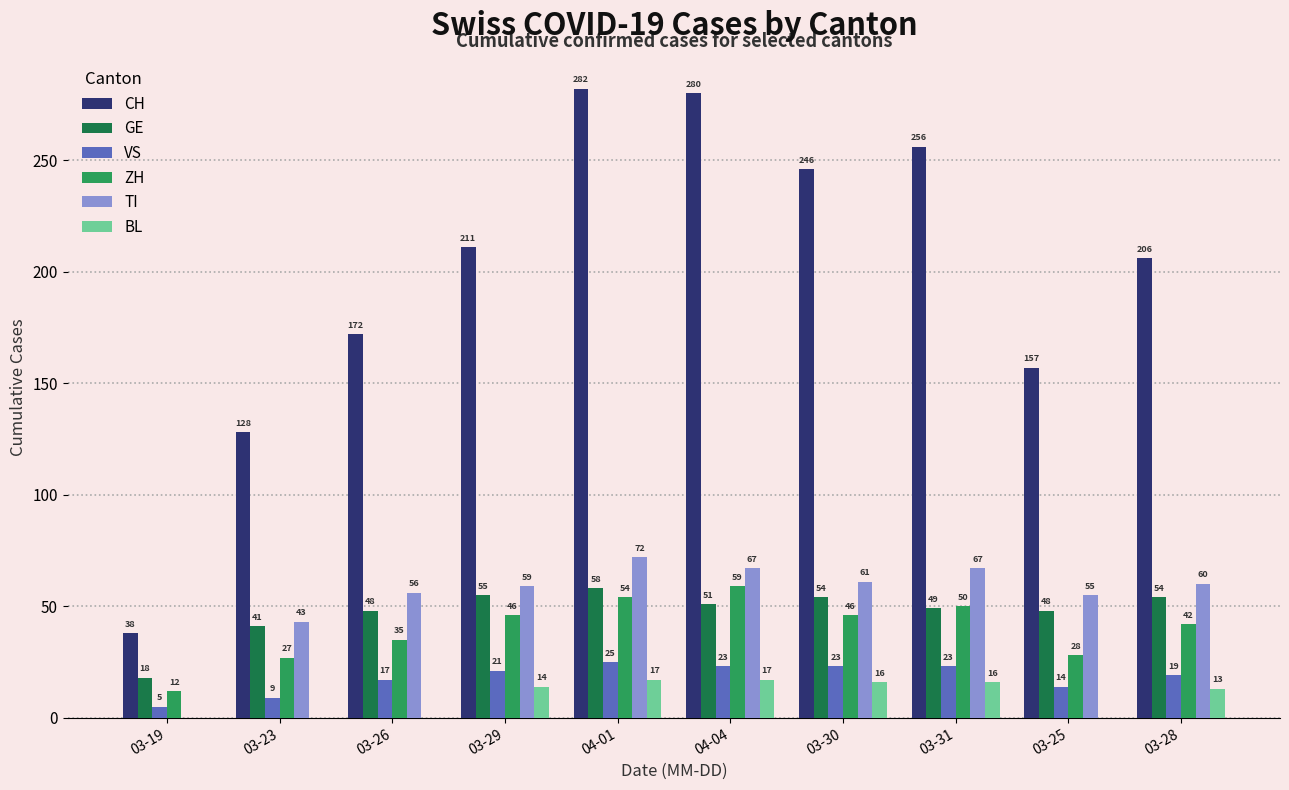

Which series has the largest total across all categories?

CH